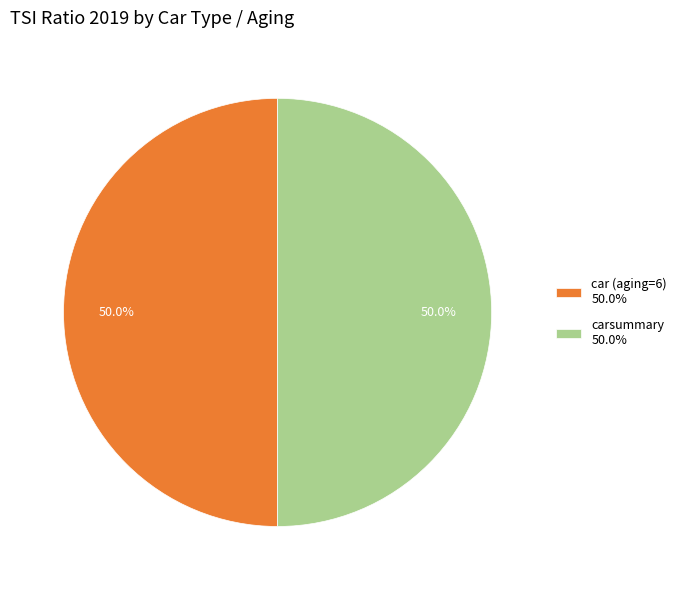

Approximately how many times larger is the value at car (aging=6) 50.0% compared to carsummary 50.0%?

1.0